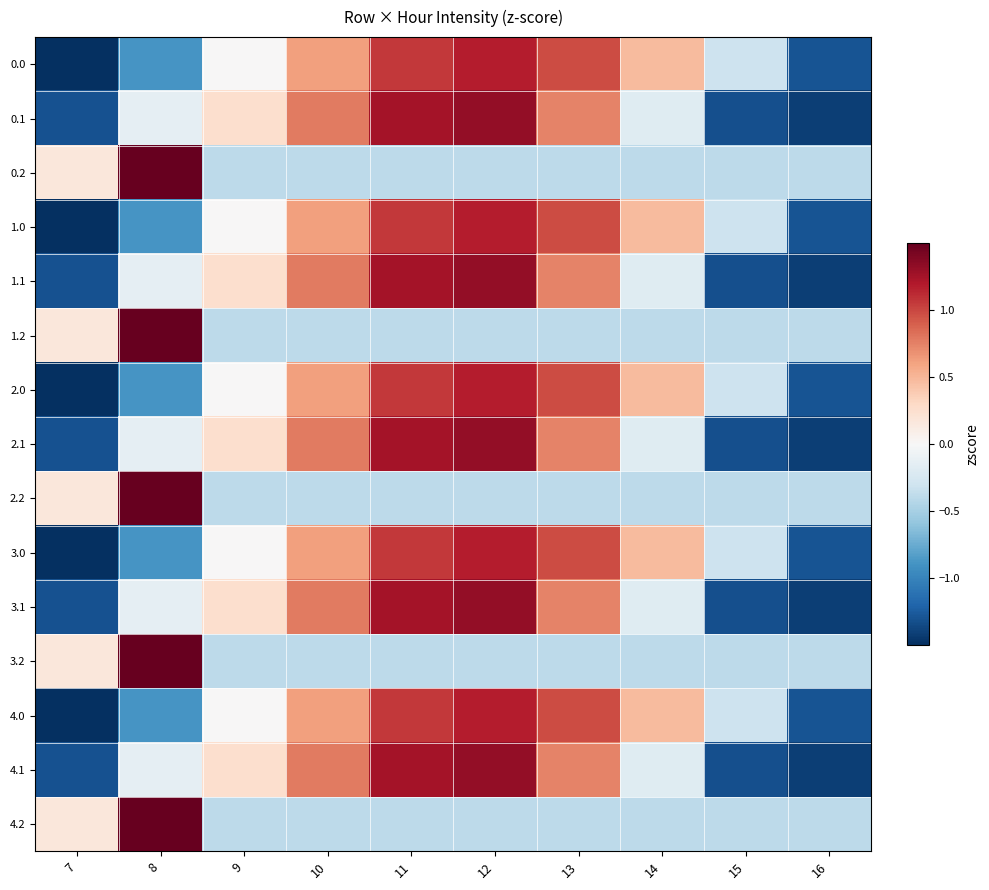

What is the difference between the highest and lowest values at 12?

1.7